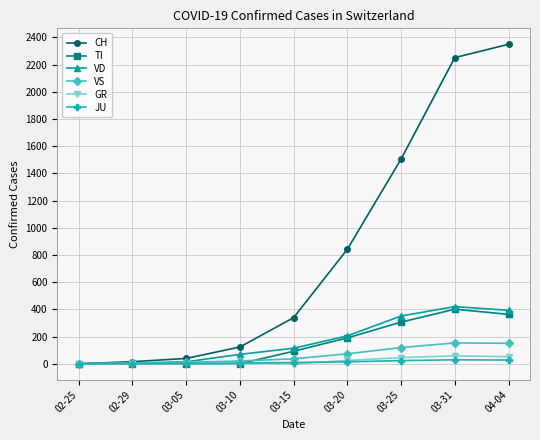

The value of TI at 04-04 is 363. True or false?

True